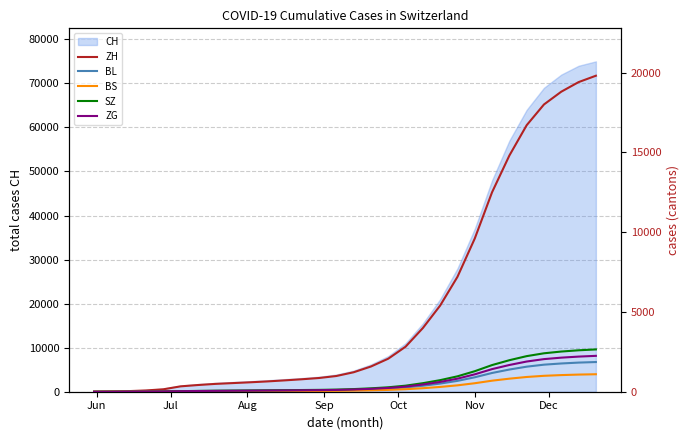

What is the maximum value for CH?

75000